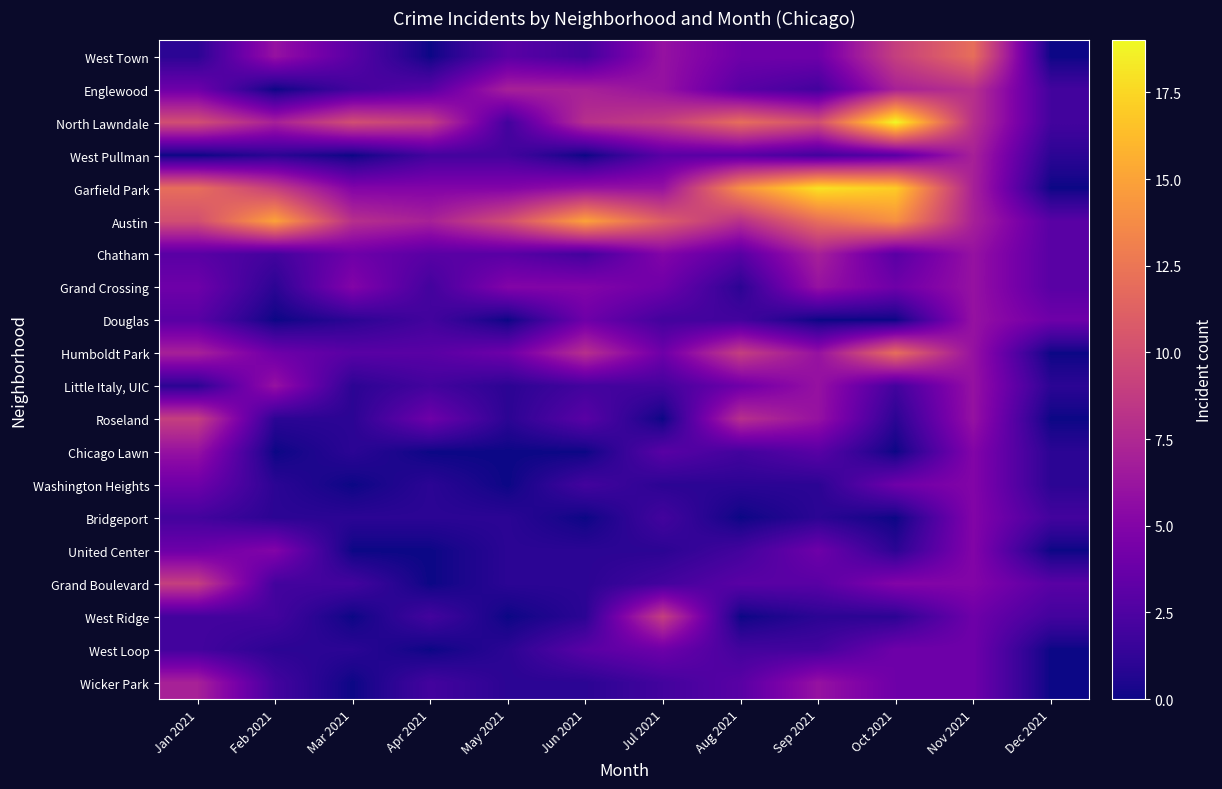

What is the maximum value shown in the chart?

19